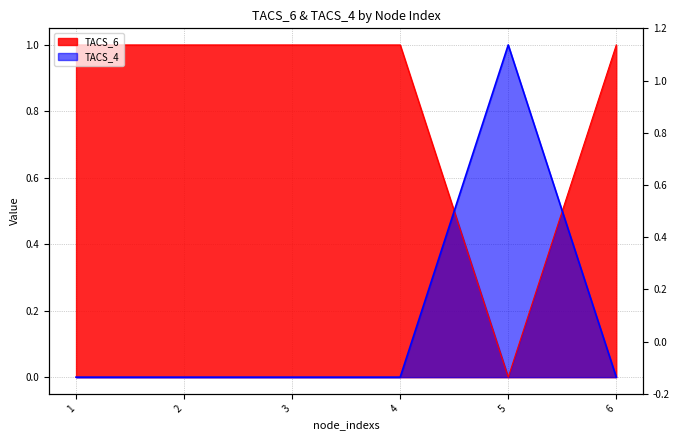

What is the approximate value of TACS_6 at 4?

1